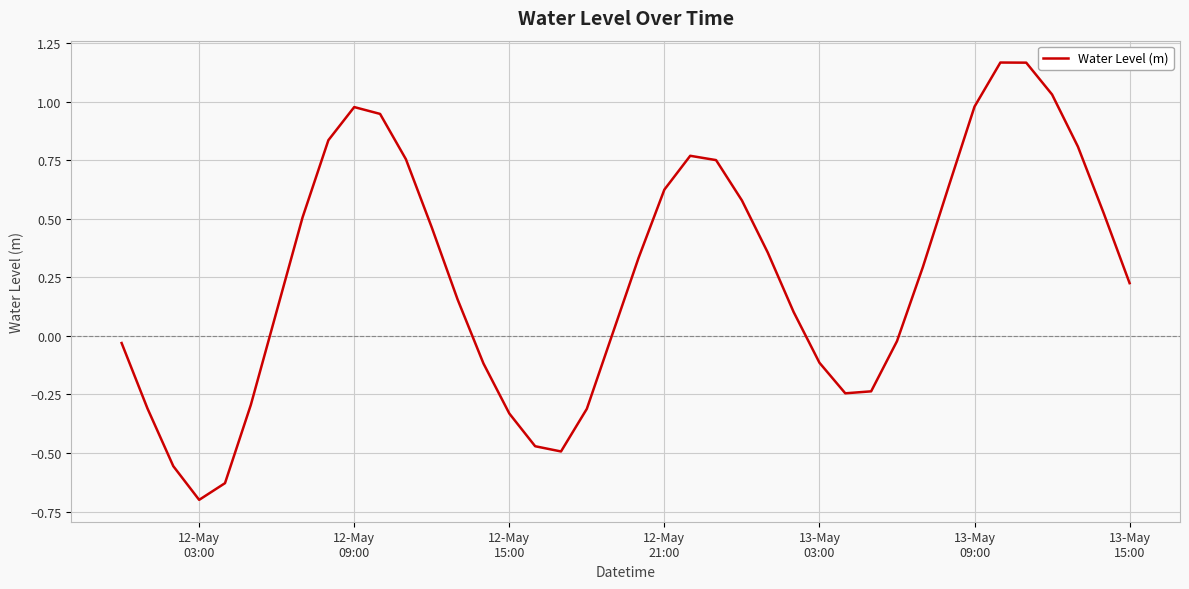

What is the difference between the maximum and minimum values?

1.9